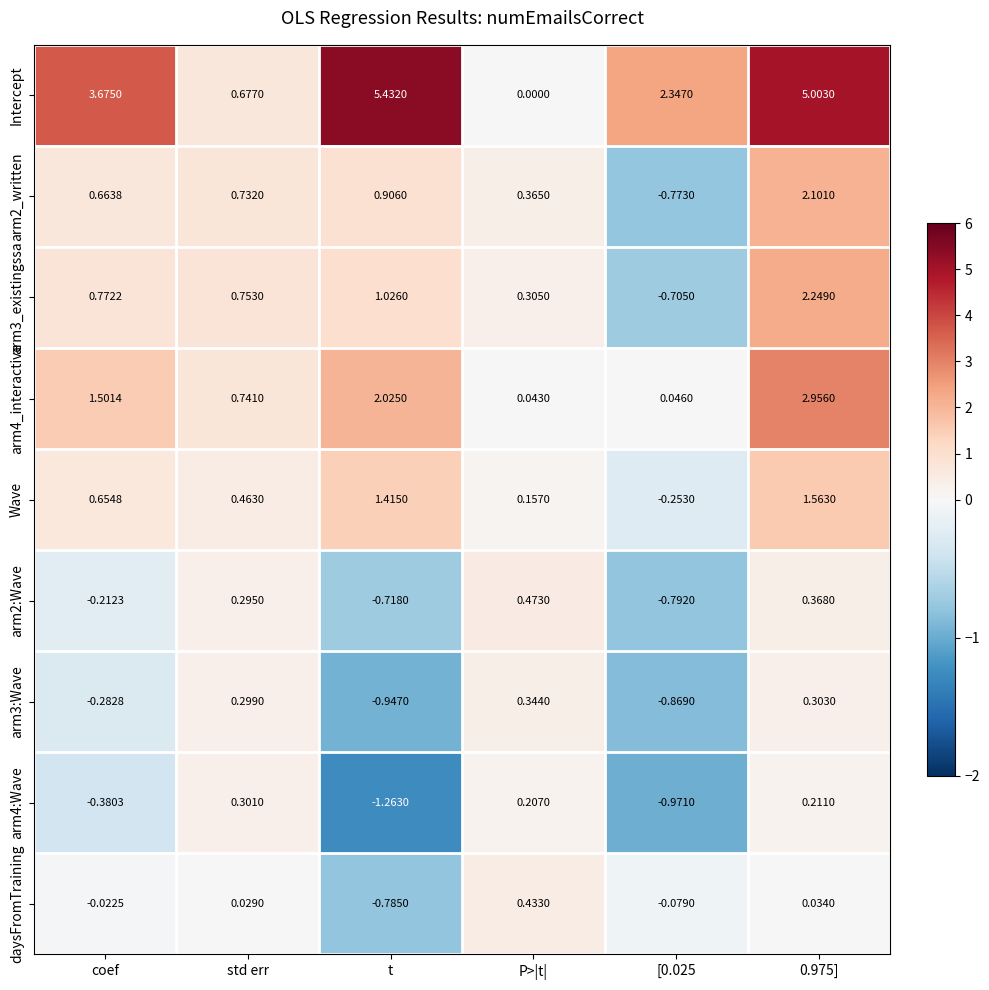

Which series has the widest spread of values?

Intercept